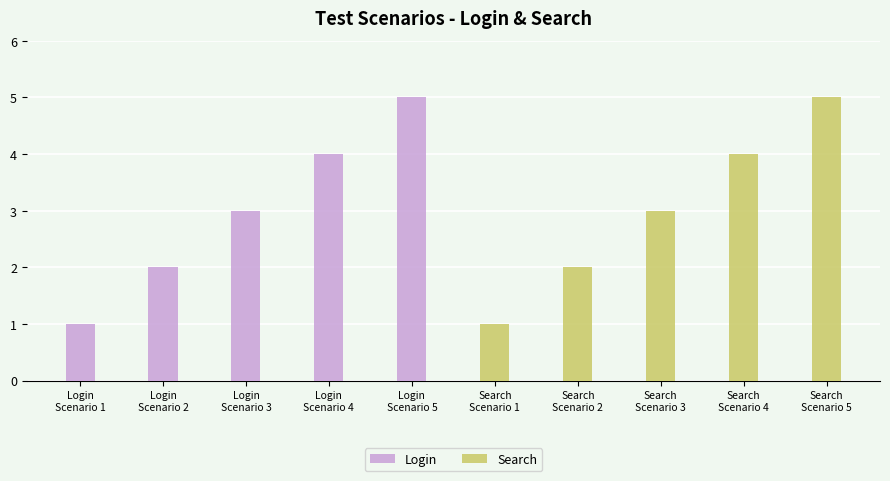

What is the maximum value for Search?

5